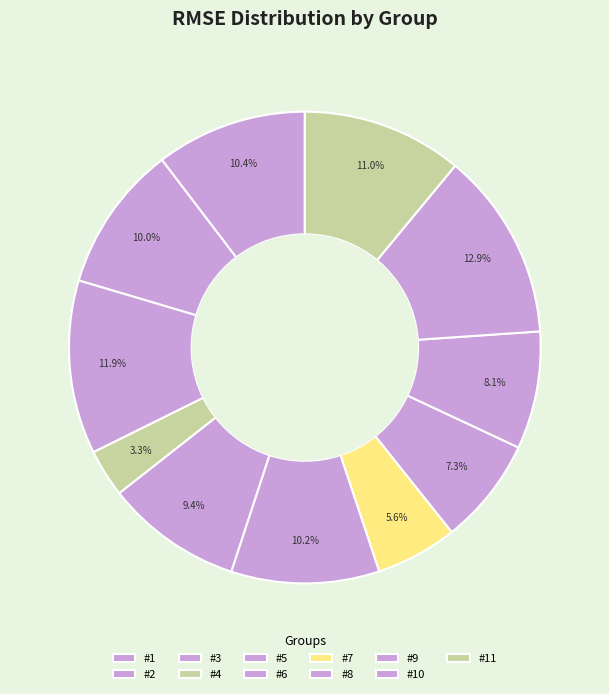

What percentage is the #1 slice, to the nearest percent?

10%